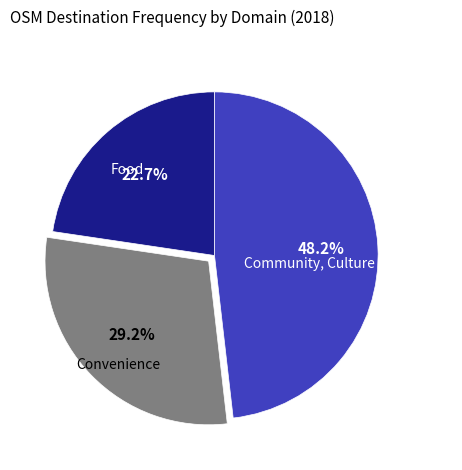

Does any single category account for the majority?

No